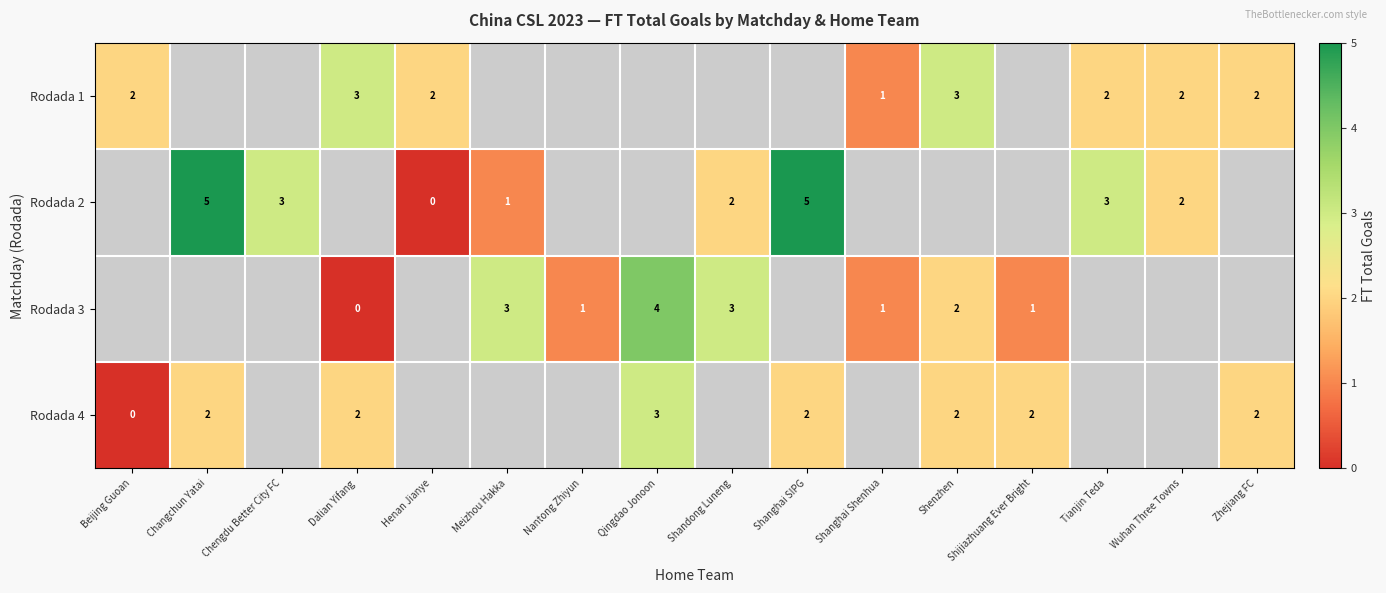

The row_2 series shows 3 at Meizhou Hakka. True or false?

True